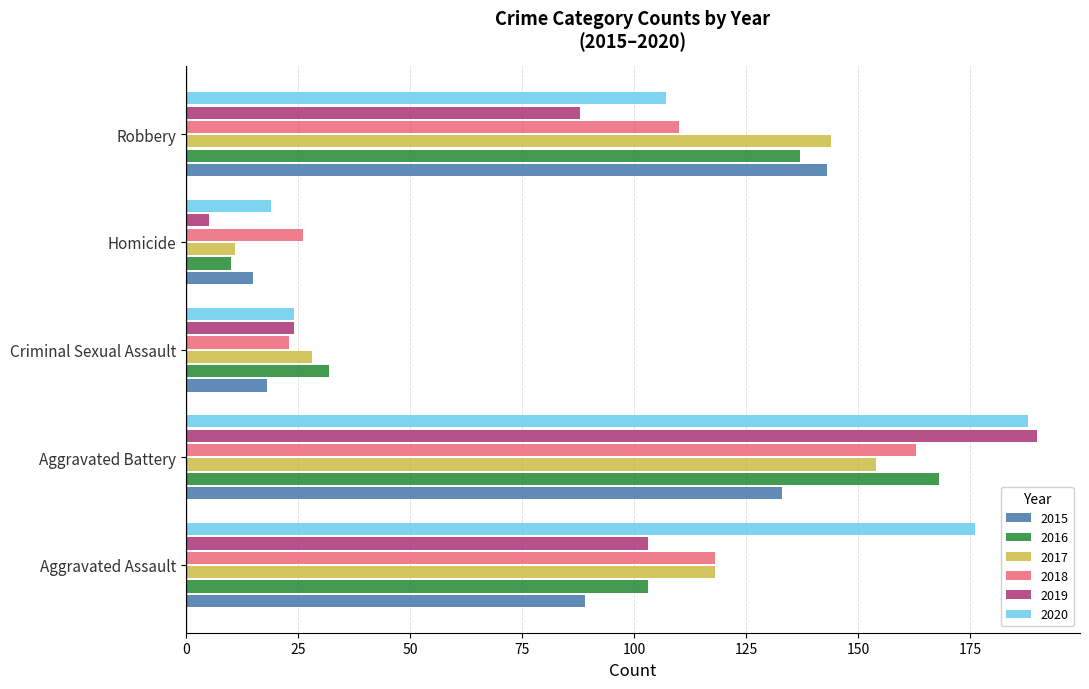

Rank the categories by 2019 value from highest to lowest.

Aggravated Battery, Aggravated Assault, Robbery, Criminal Sexual Assault, Homicide